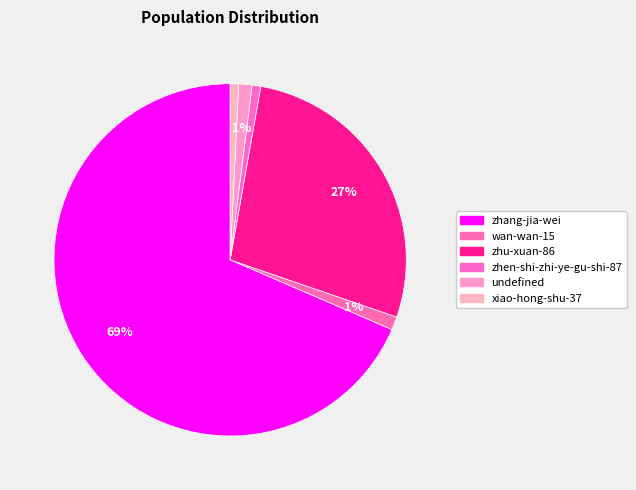

How many slices are in this pie chart?

6